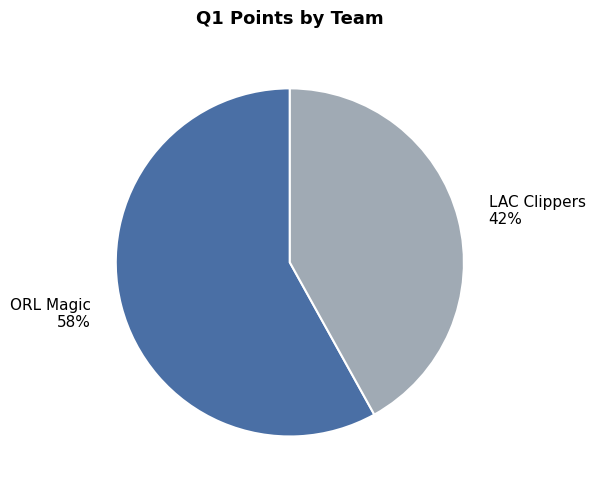

True or false: LAC Clippers accounts for 42% of the total.

True